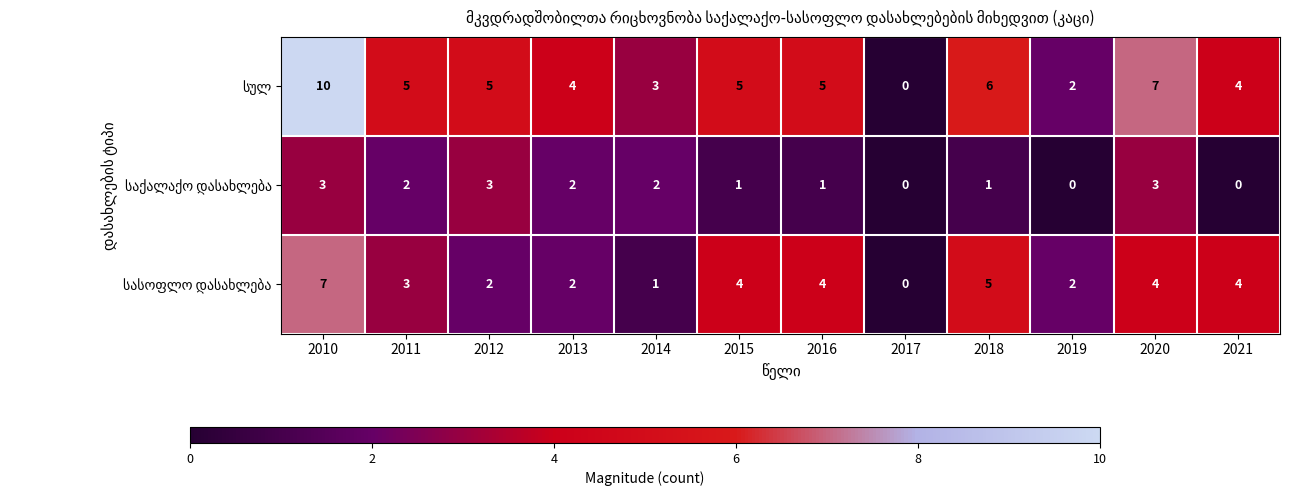

What is the total value across all series at 2012?

10